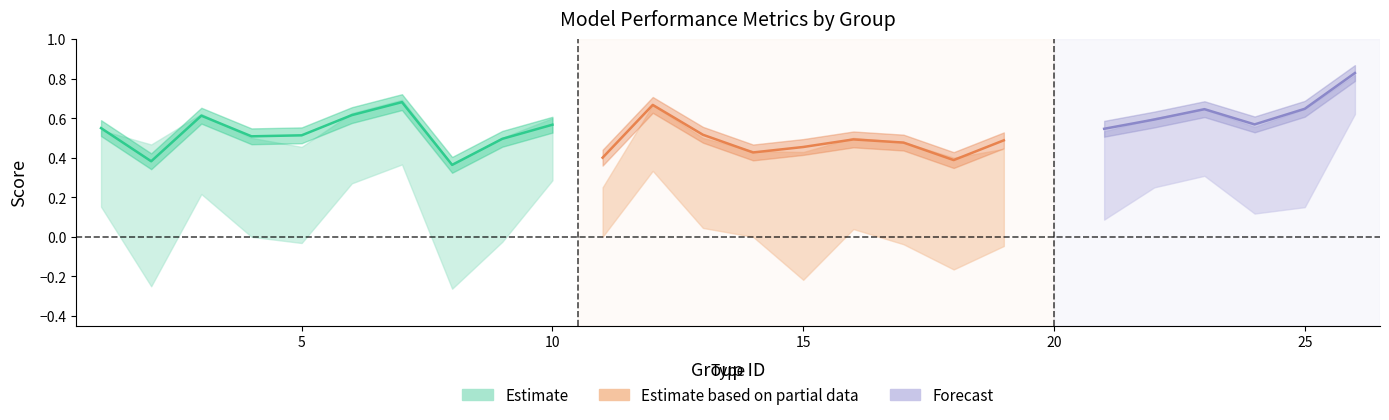

Reading left to right, list all the values displayed in this chart.

f1: 1=0.5	2=0.4	3=0.6	4=0.5	5=0.5	6=0.6	7=0.7	8=0.4	9=0.5	10=0.6	11=0.4	12=0.7	13=0.5	14=0.4	15=0.5	16=0.5	17=0.5	18=0.4	19=0.5	21=0.5	22=0.6	23=0.6	24=0.6	25=0.6	26=0.8
accuracy: 1=0.5	2=0.5	3=0.6	4=0.5	5=0.5	6=0.6	7=0.7	8=0.4	9=0.5	10=0.6	11=0.2	12=0.7	13=0.5	14=0.4	15=0.4	16=0.5	17=0.5	18=0.4	19=0.4	21=0.5	22=0.6	23=0.6	24=0.6	25=0.6	26=0.8
kappa: 1=0.2	2=-0.2	3=0.2	4=0.0	5=-0.0	6=0.3	7=0.4	8=-0.3	9=-0.0	10=0.3	11=0.0	12=0.3	13=0.0	14=0.0	15=-0.2	16=0.0	17=-0.0	18=-0.2	19=-0.0	21=0.1	22=0.2	23=0.3	24=0.1	25=0.2	26=0.6